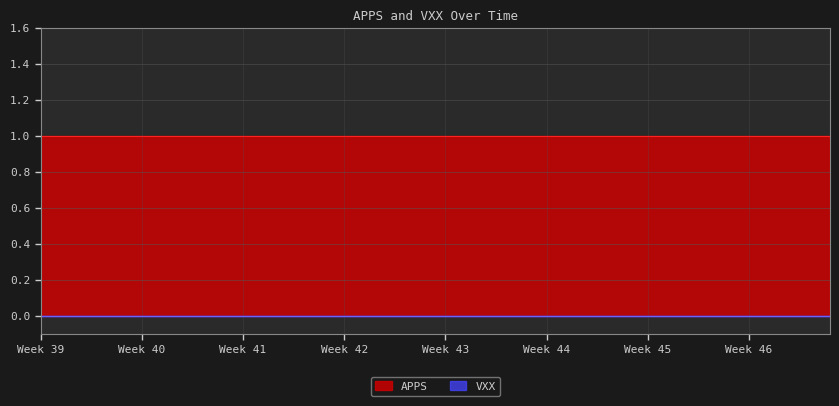

True or false: APPS and VXX cross at least once.

False